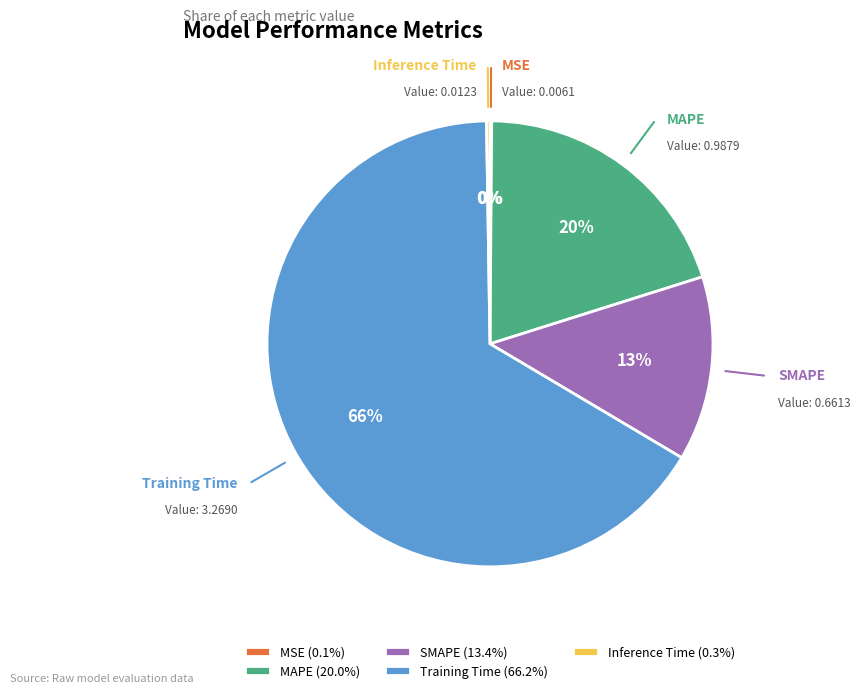

What is the majority slice?

Training Time